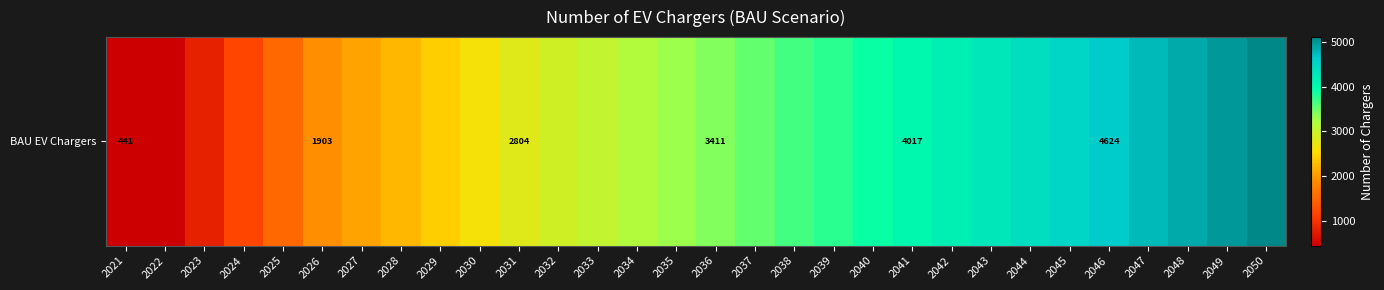

Is it true that the value at 2039 is 6294.9?

False